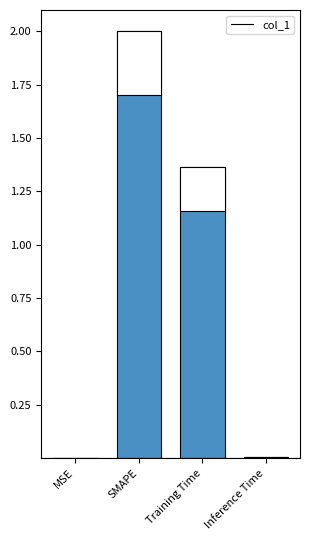

How many data points are above 1?

2